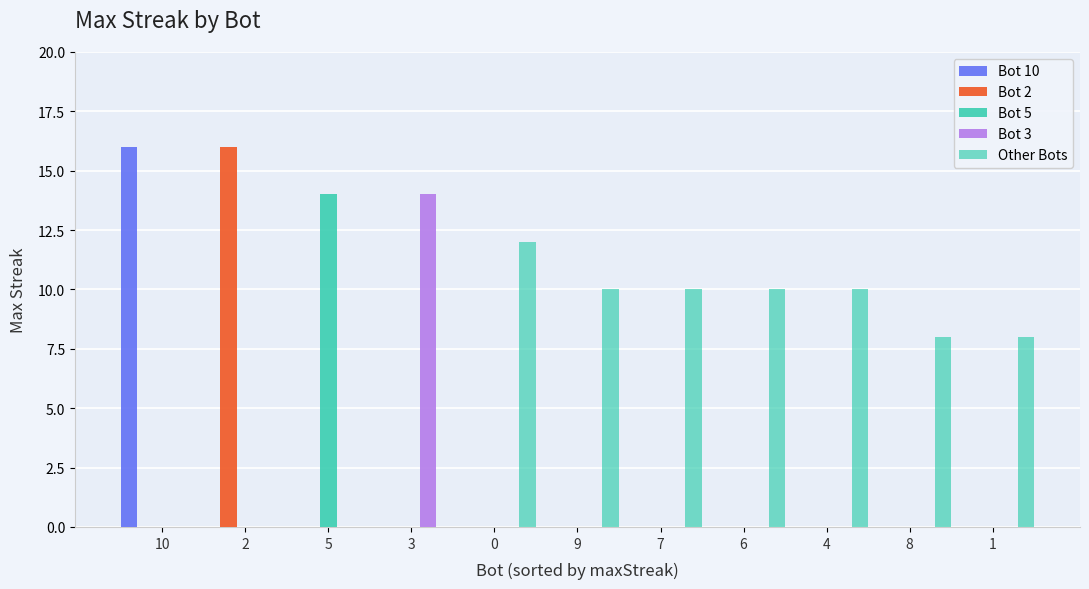

Which series has the largest range (max minus min)?

Bot 10